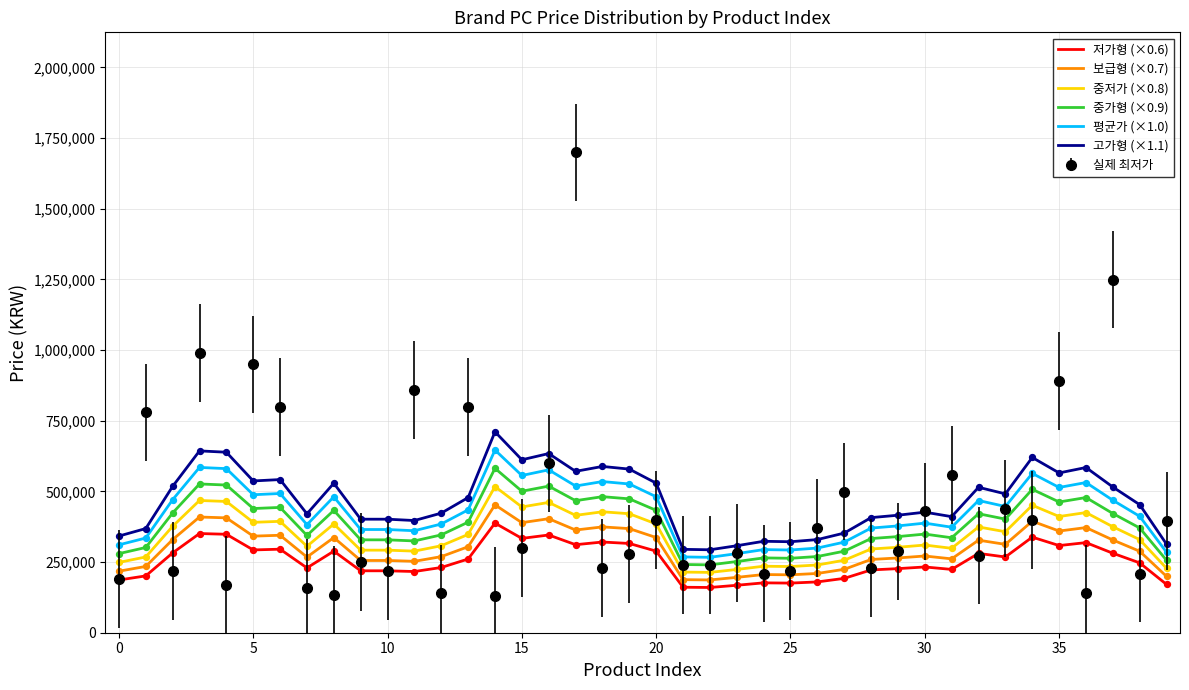

Which series has the largest range (max minus min)?

실제 최저가